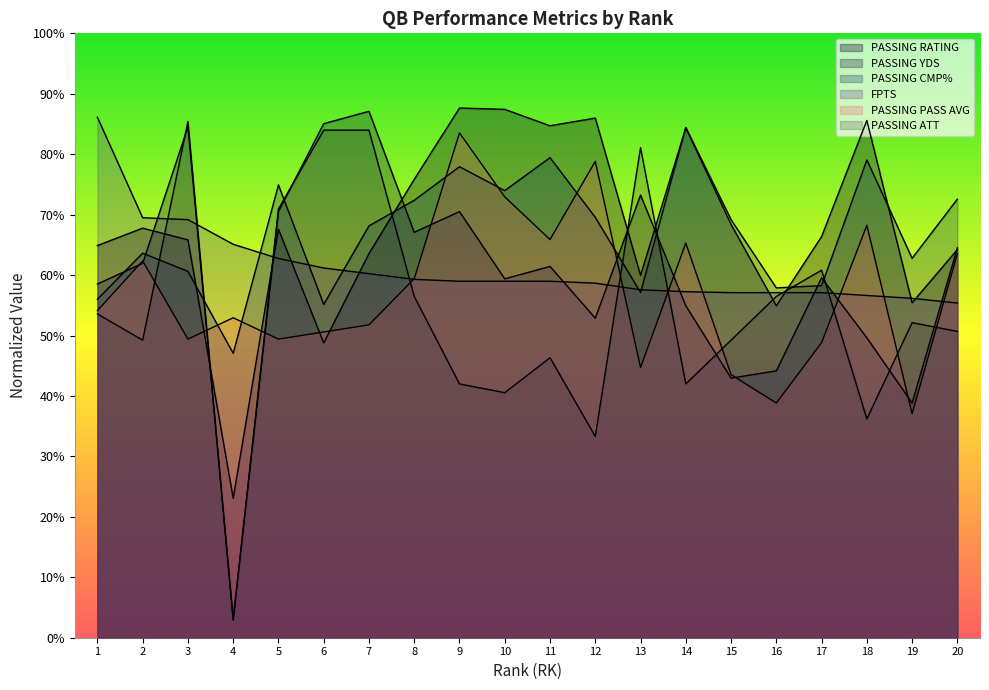

What is the approximate value of PASSING PASS AVG at 14?

111.0